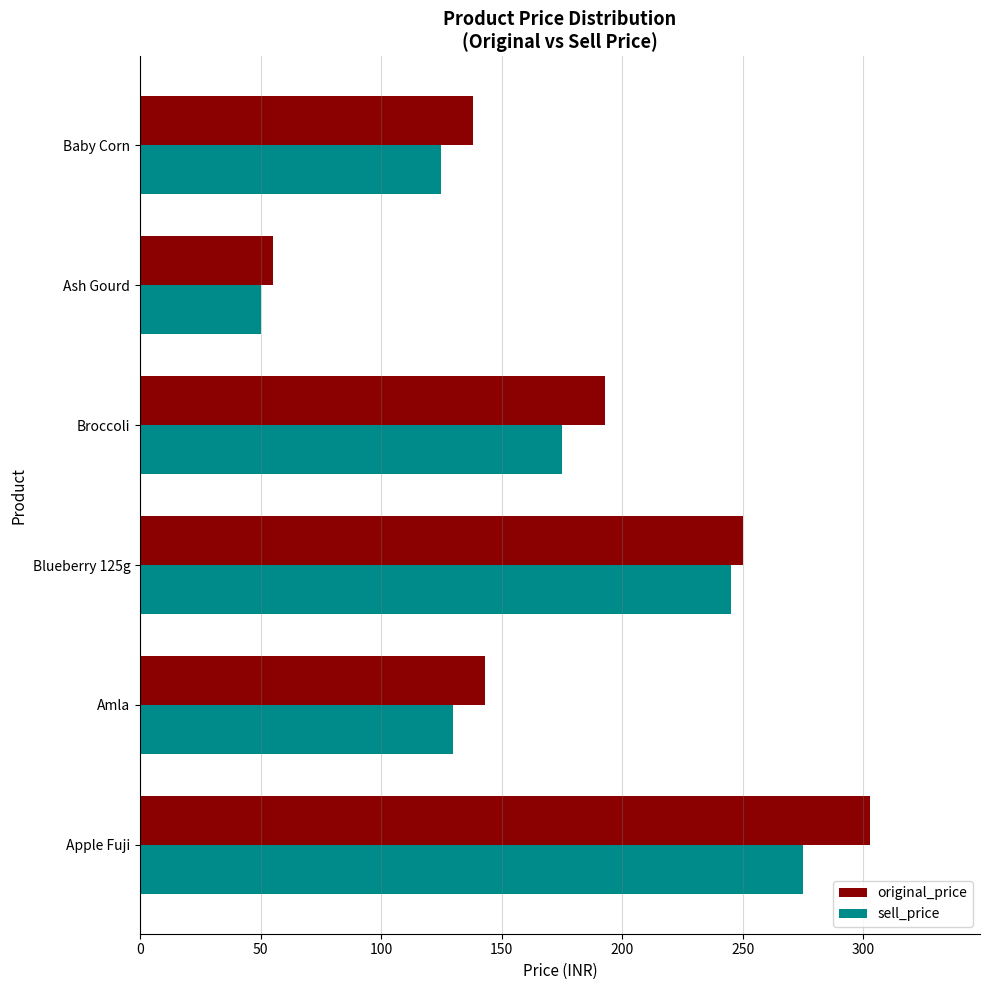

At how many categories does at least one series exceed 189?

3